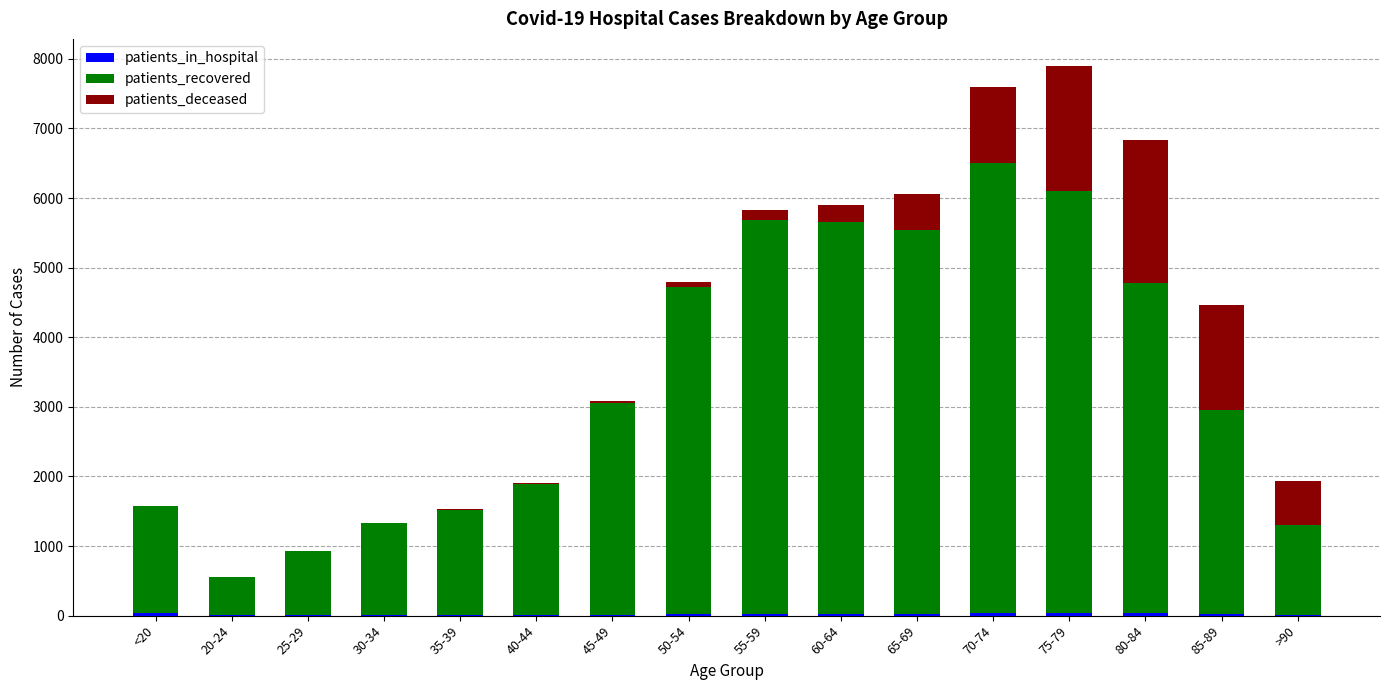

Does the chart contain stacked bars?

Yes